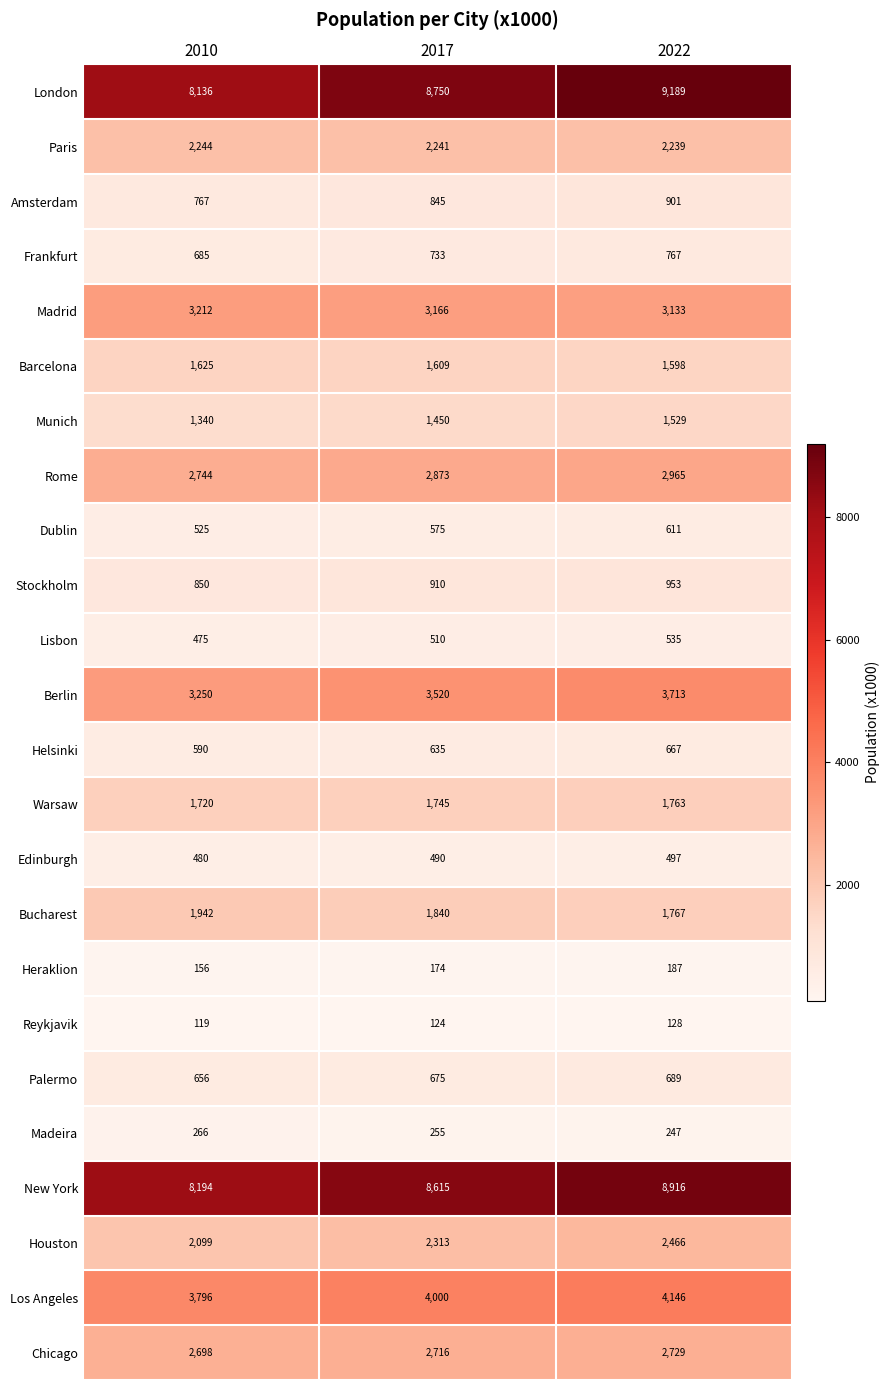

What is the greatest value displayed?

9189